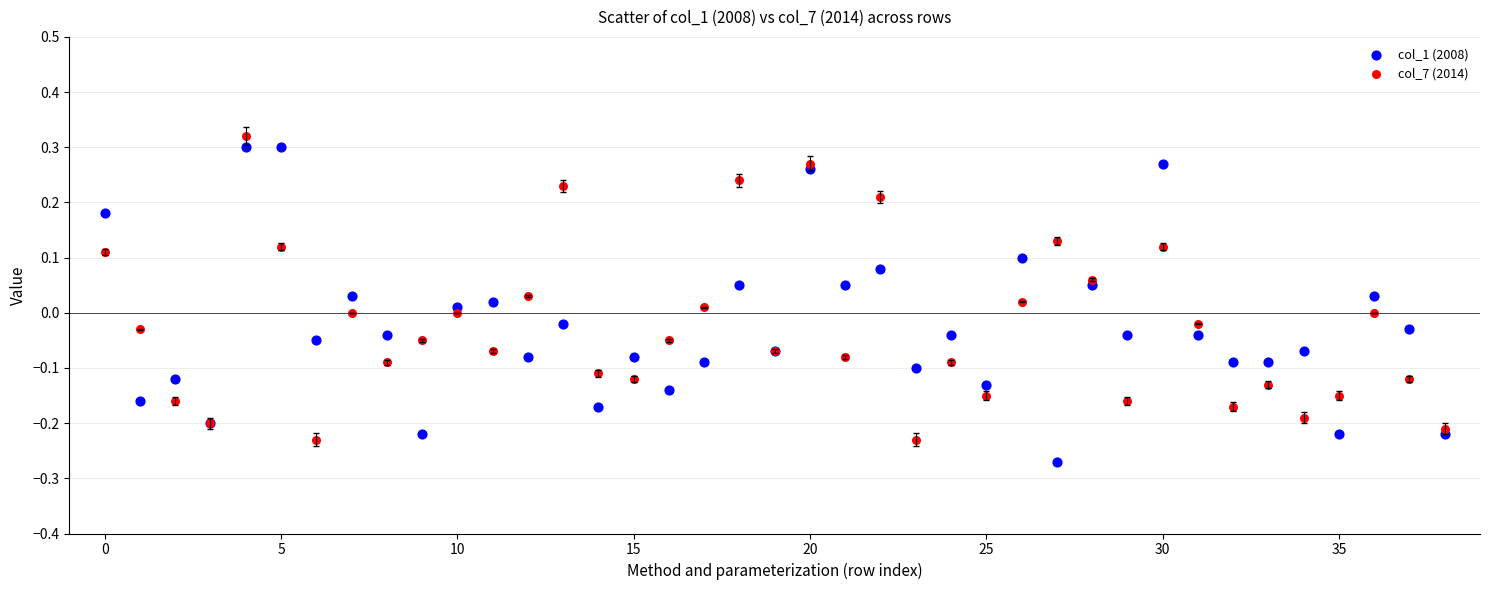

Which series reaches the minimum Y coordinate?

col_1 (2008)